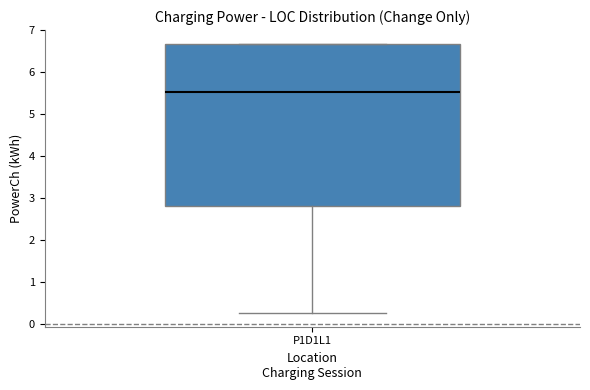

Transcribe this box plot: give where the median line is, the range the box spans, and where the two whiskers end, as read against the y-axis. The values are not printed on the chart, so give them approximately, as read against the axis.

median 5.5, box 2.8 to 6.7, whiskers 0.3 to 6.7